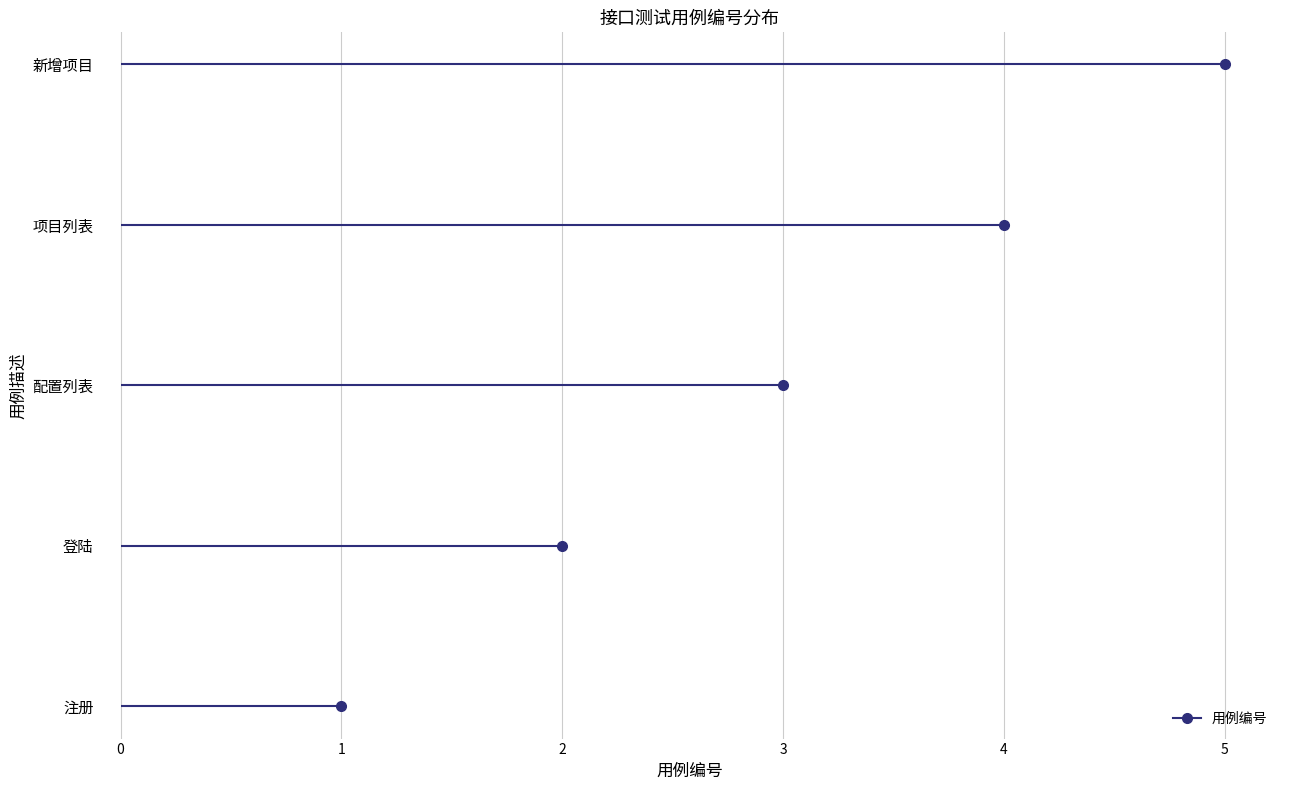

True or false: the data shows 2 at 登陆.

True